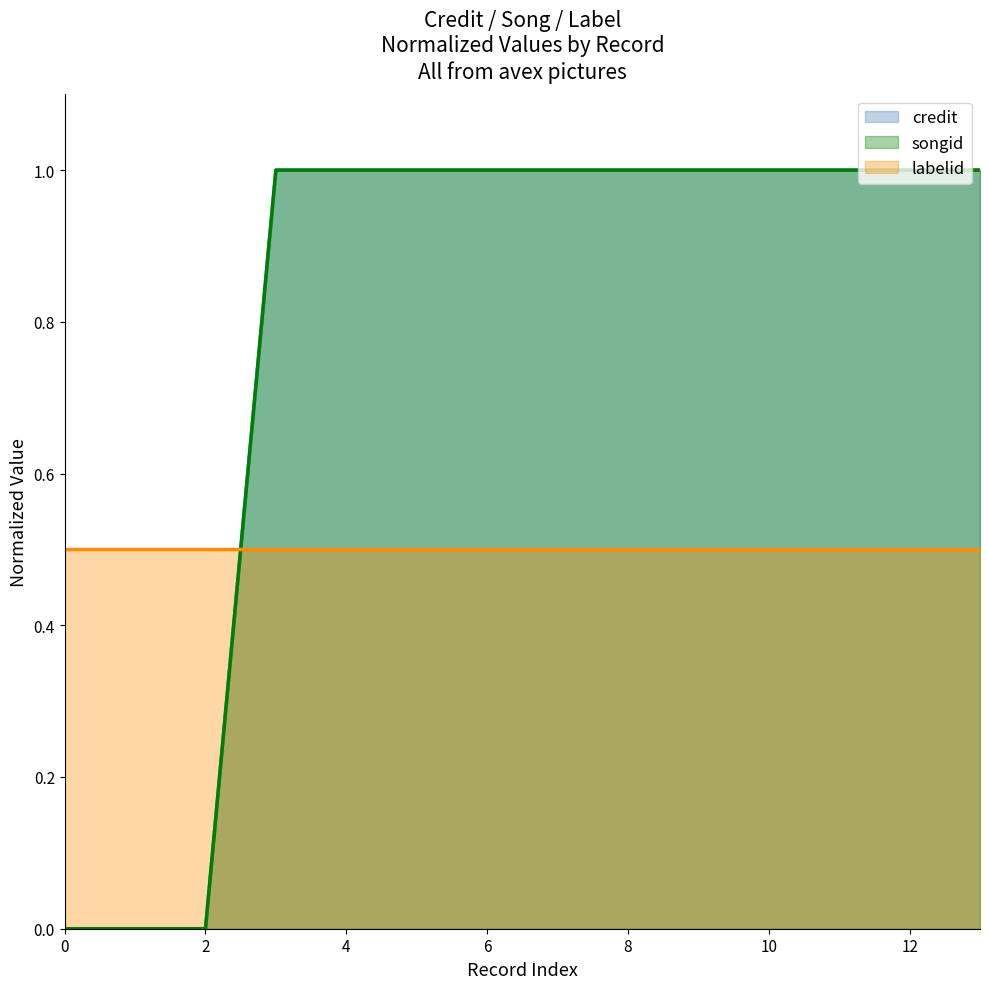

How many positive values does the credit series have?

11